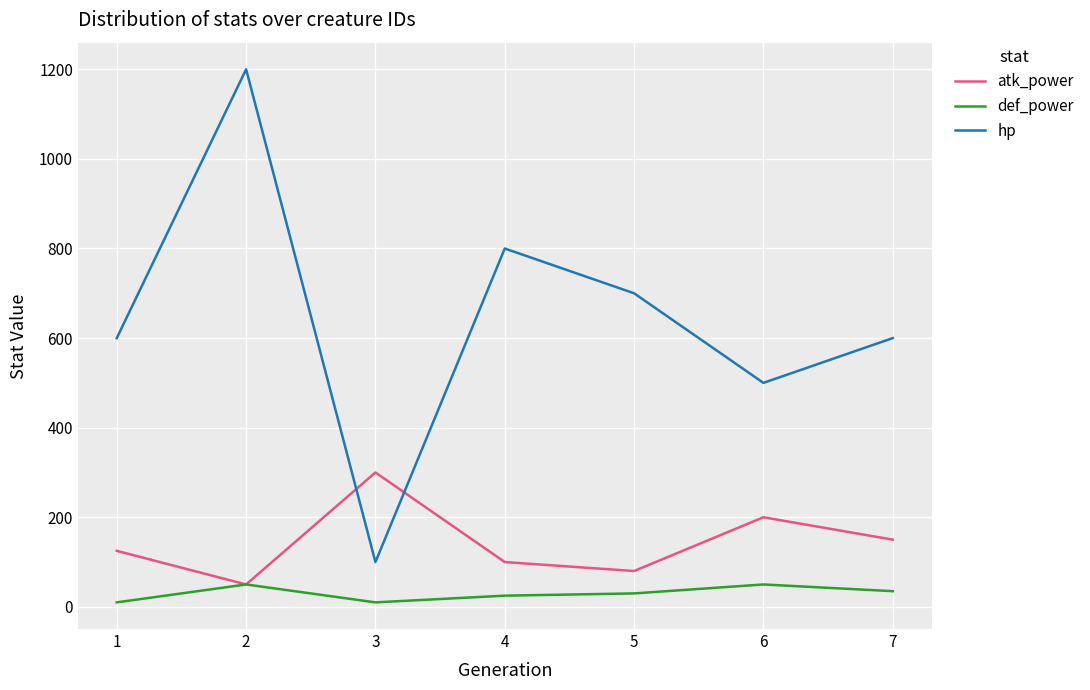

What is the difference between the maximum and minimum values in the hp series?

1100